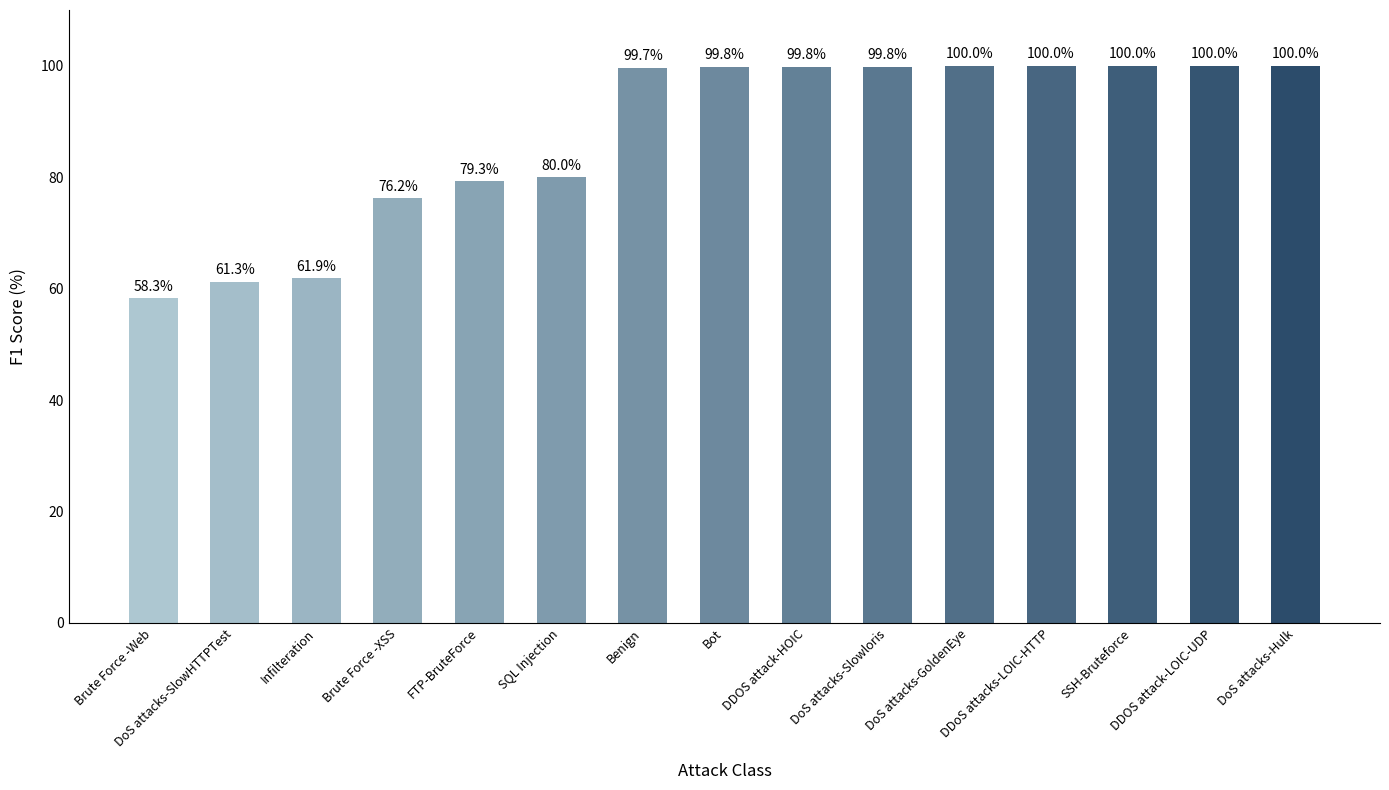

How many values are below 99?

6